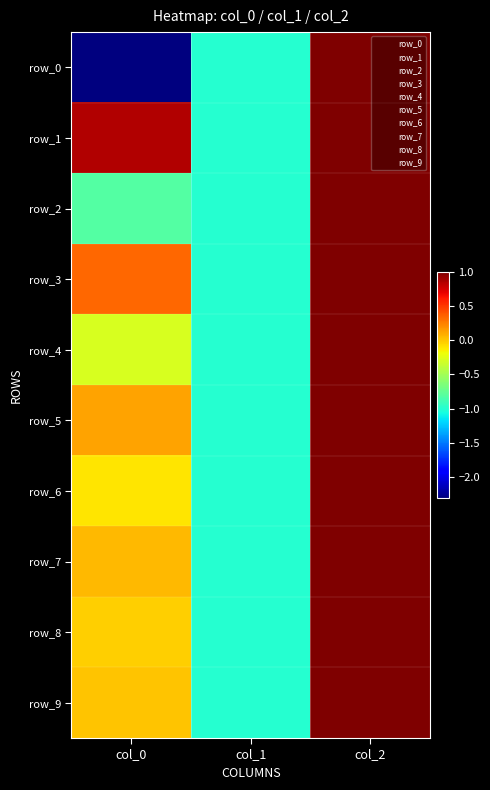

Rank the series by their maximum value, from highest to lowest.

row_0, row_1, row_2, row_3, row_4, row_5, row_6, row_7, row_8, row_9